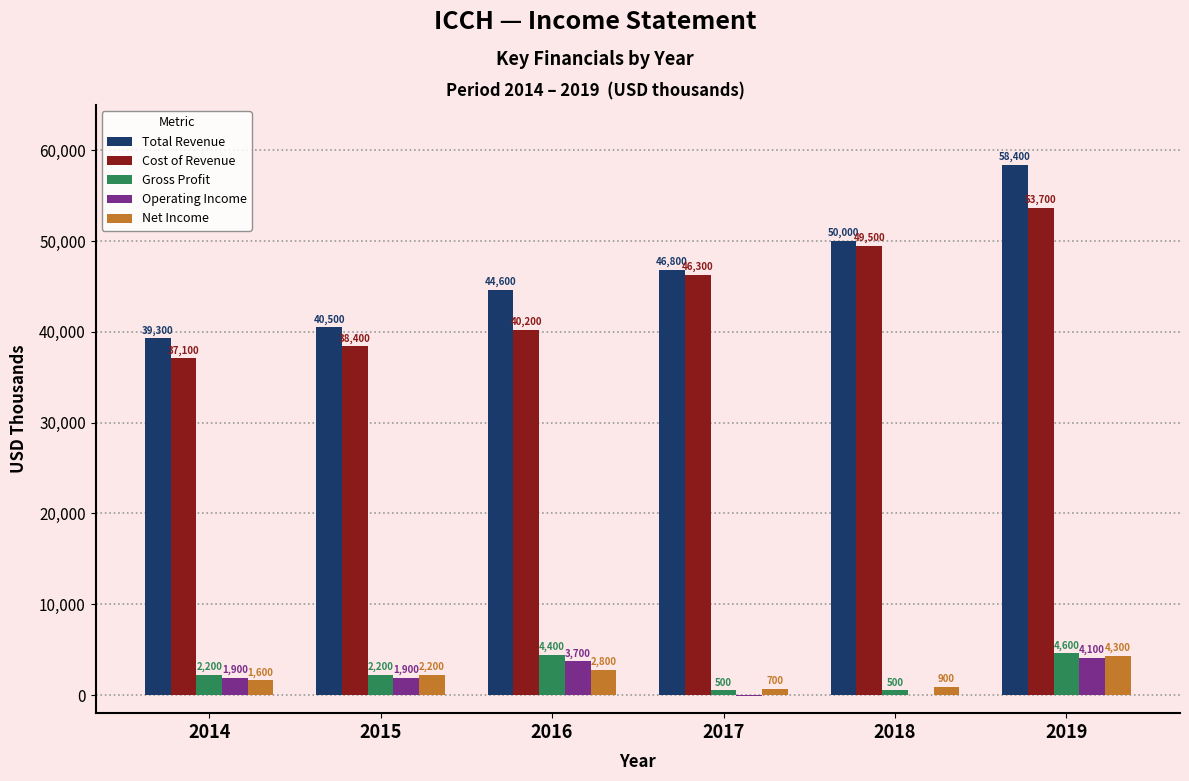

What is the average value of the Net Income series?

2083